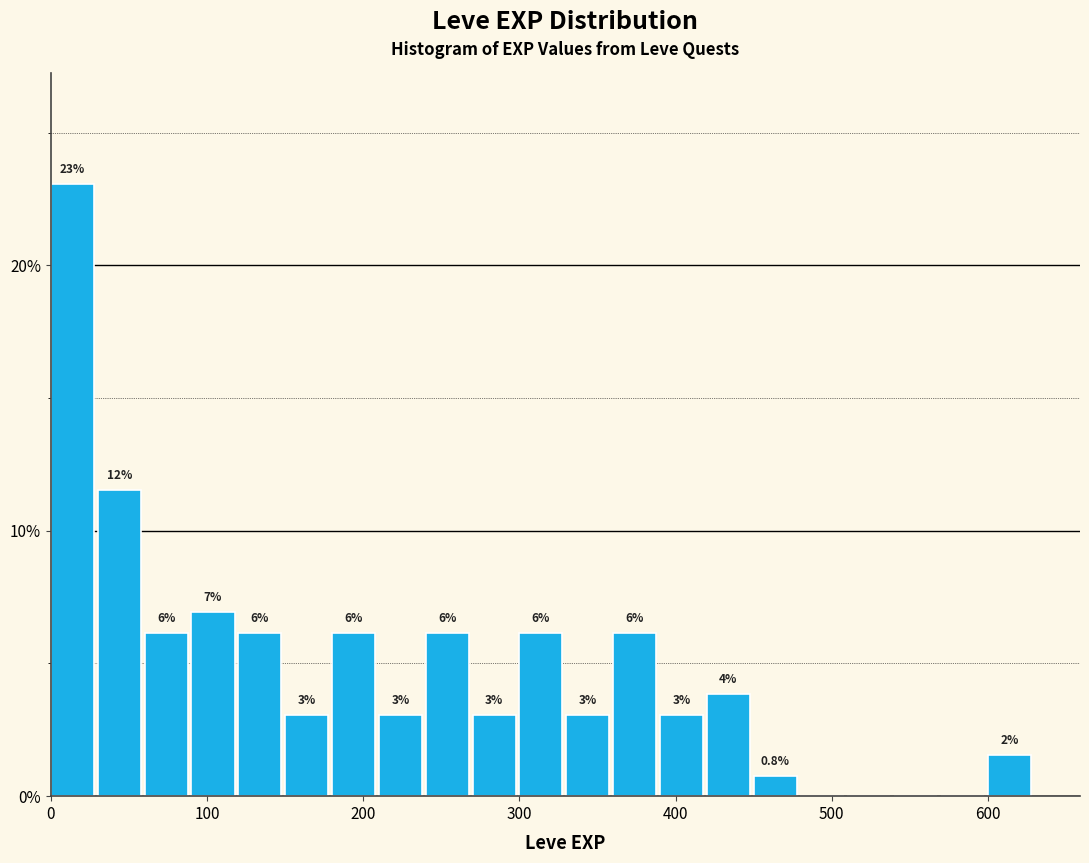

Read against the x-axis, roughly where is the centre of the tallest bar?

10